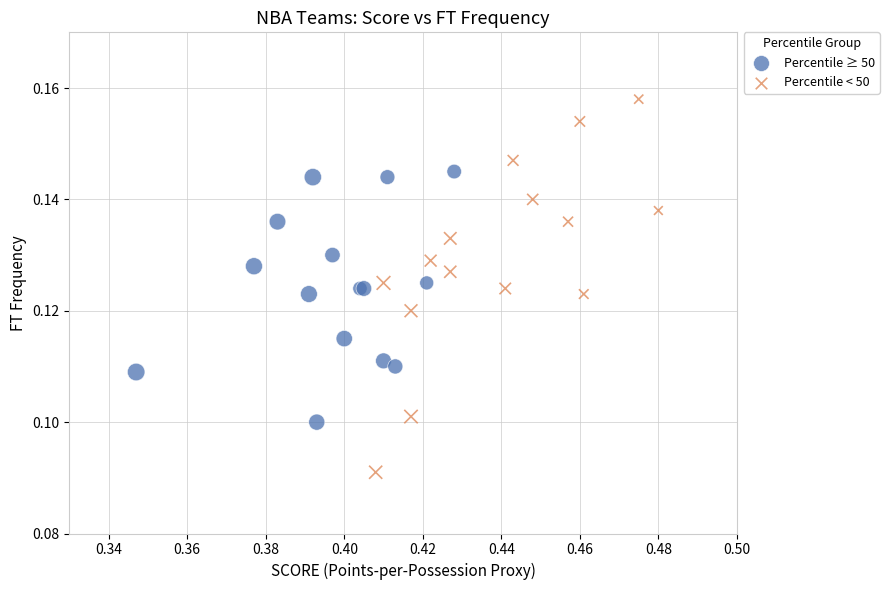

Which series reaches the minimum Y coordinate?

Percentile < 50